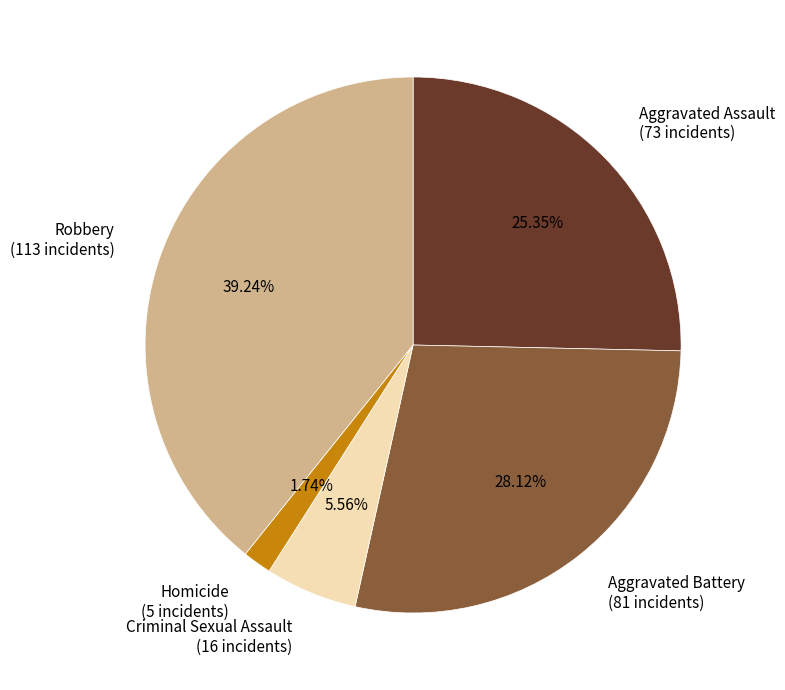

What percentage is the Criminal Sexual Assault slice, to the nearest percent?

6%